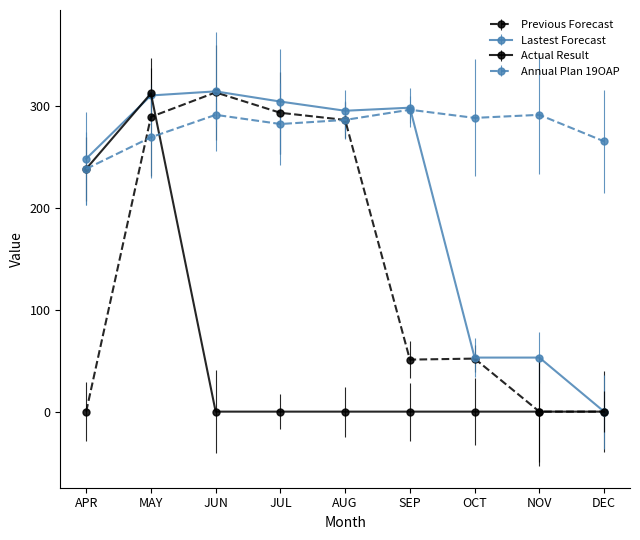

Where is the first local maximum for Previous Forecast?

JUN